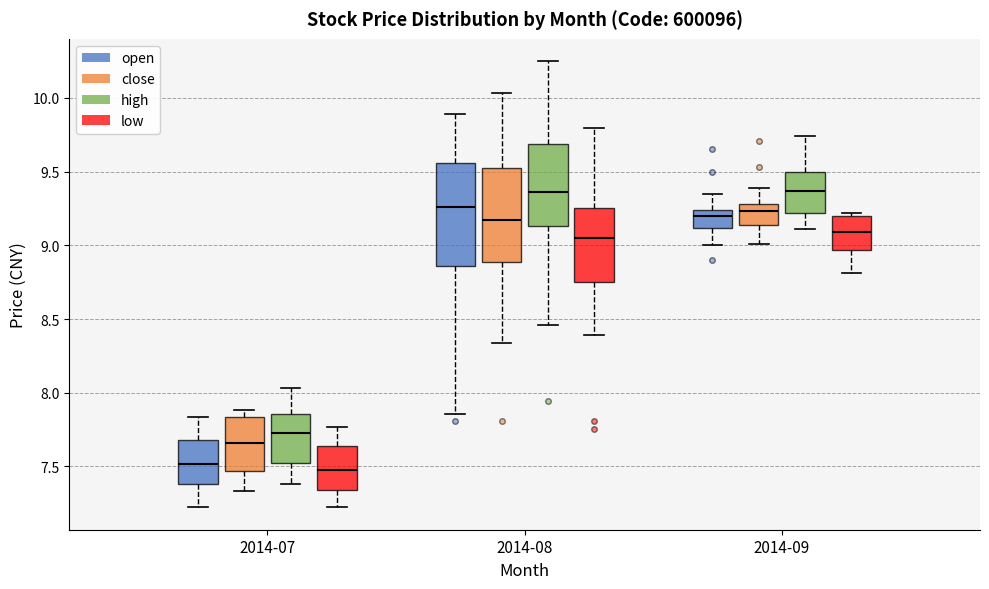

Which box is the tallest, from its lower edge to its upper edge?

2014-08 (open)